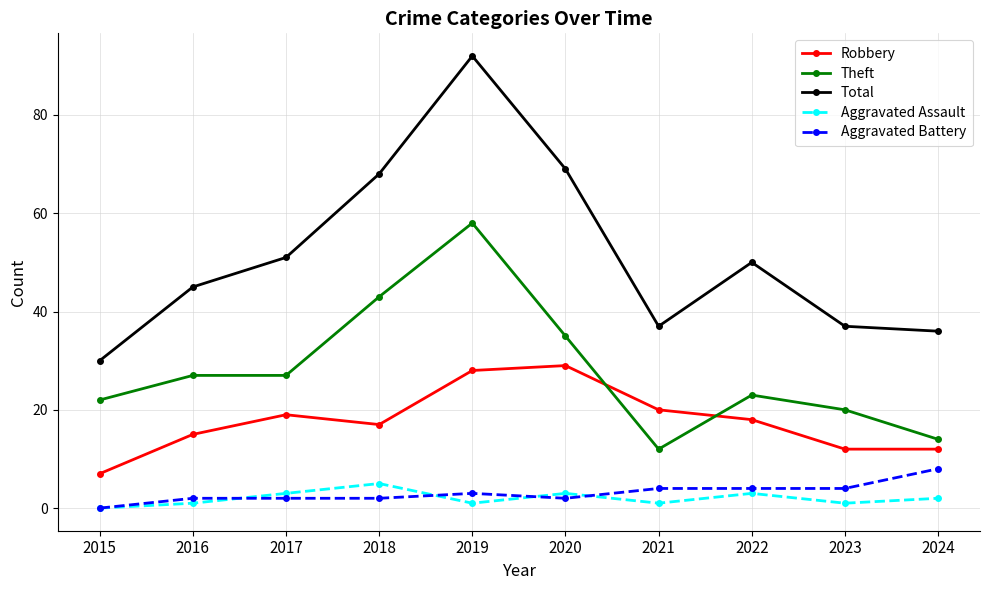

True or false: Aggravated Battery and Total intersect in this chart.

False